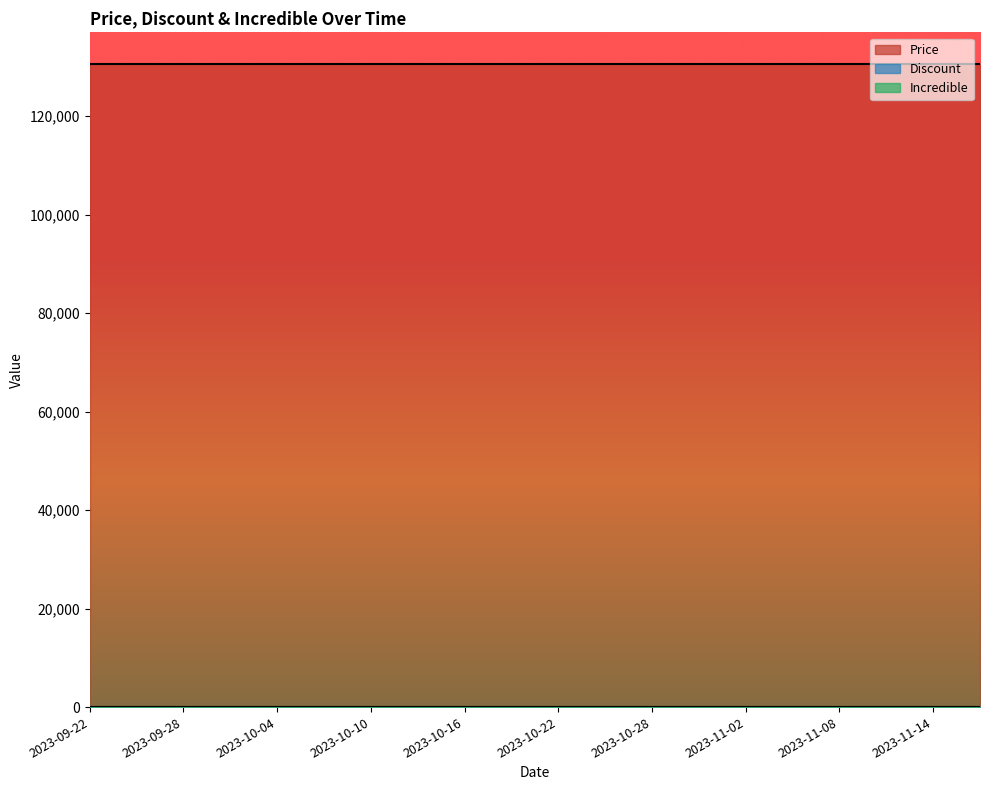

Is the value of Discount at 2023-11-11 greater than the value of Incredible at 2023-10-22?

No